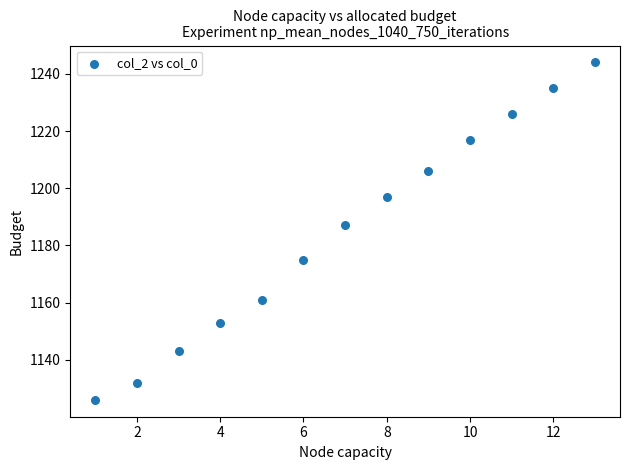

What Y value in the scatter plot is closest to 1185?

1187